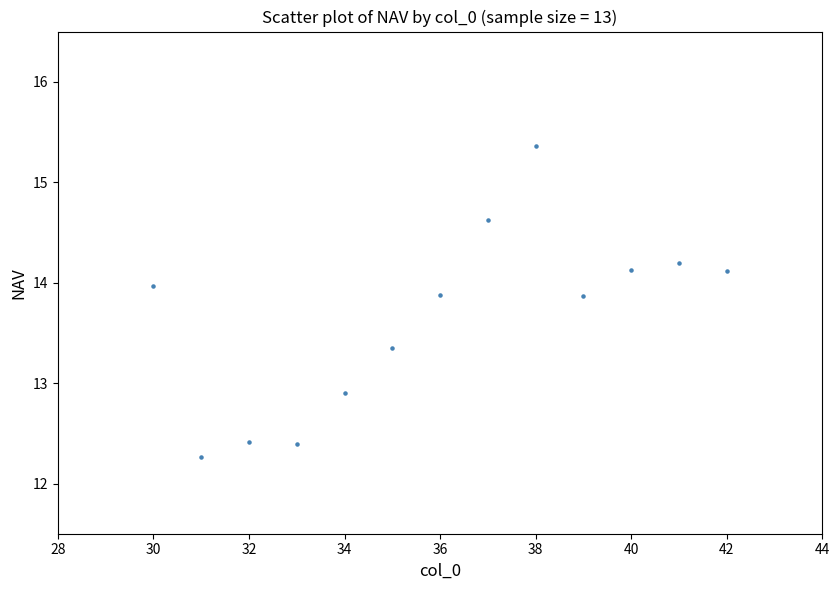

What Y value in the scatter plot is closest to 13?

12.9